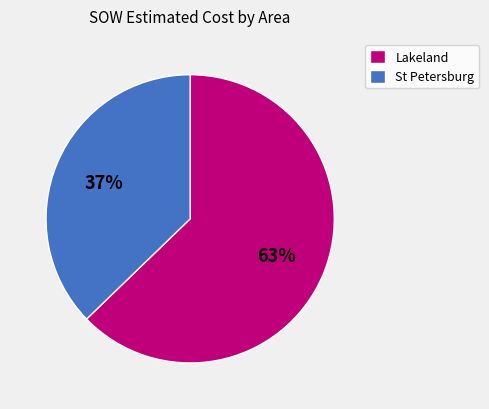

To the nearest percent, what is the average slice percentage?

50%